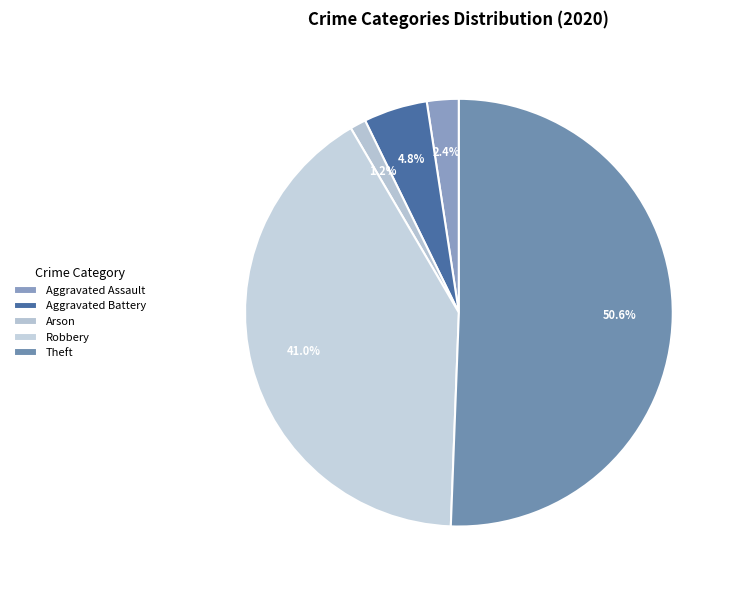

How many slices are in this pie chart?

5